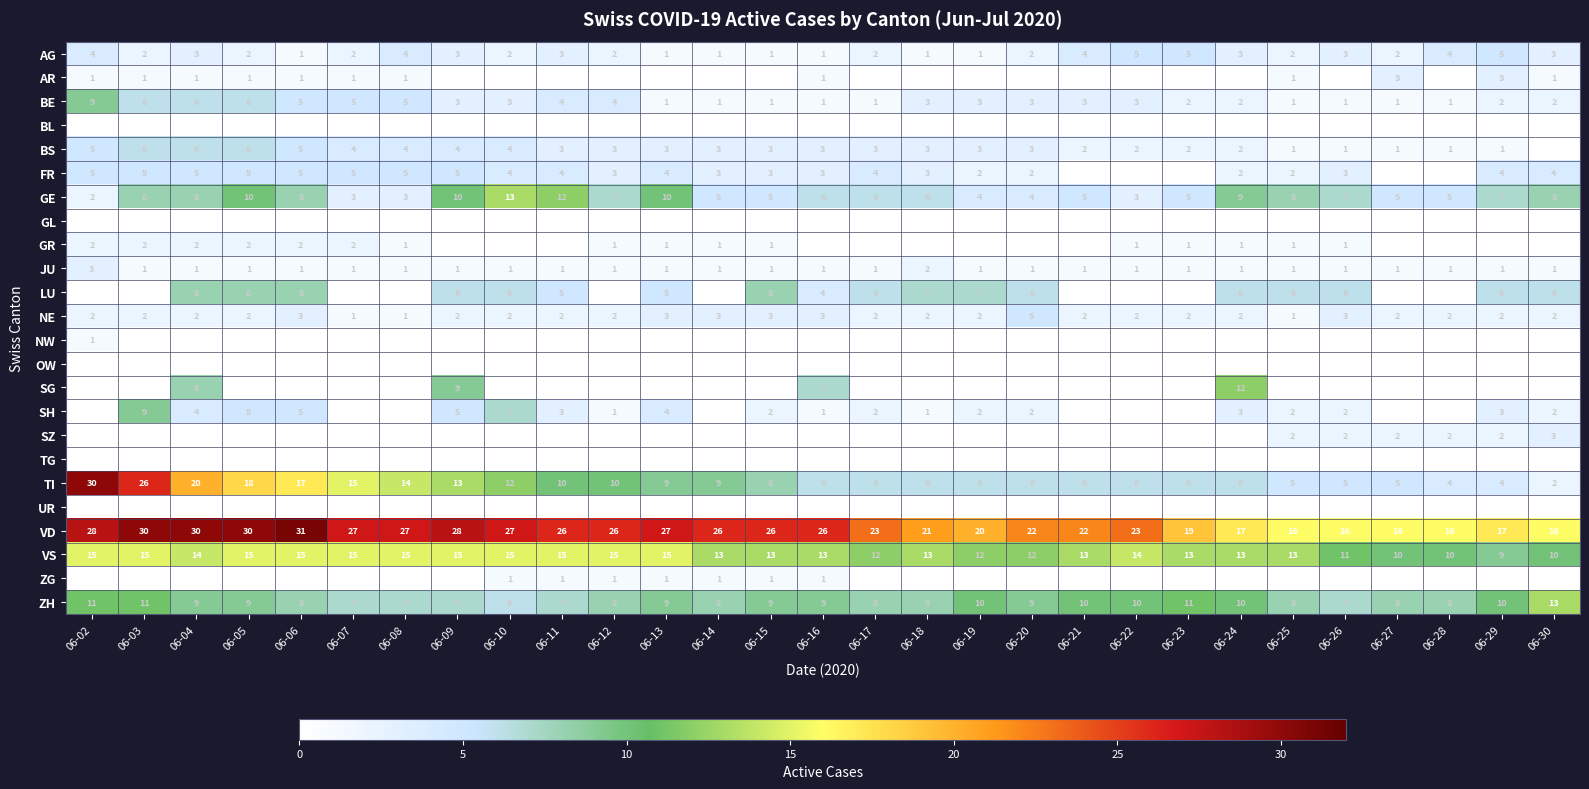

What is the difference between the BS values at 06-21 and 06-06?

3